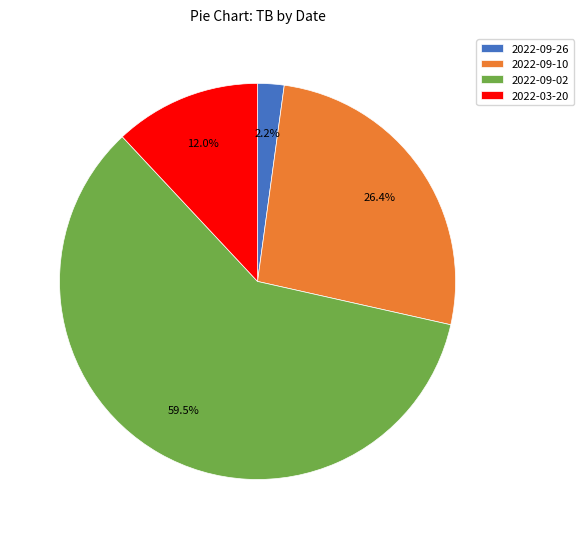

What is the ratio of the value at 2022-03-20 to the value at 2022-09-10?

0.5